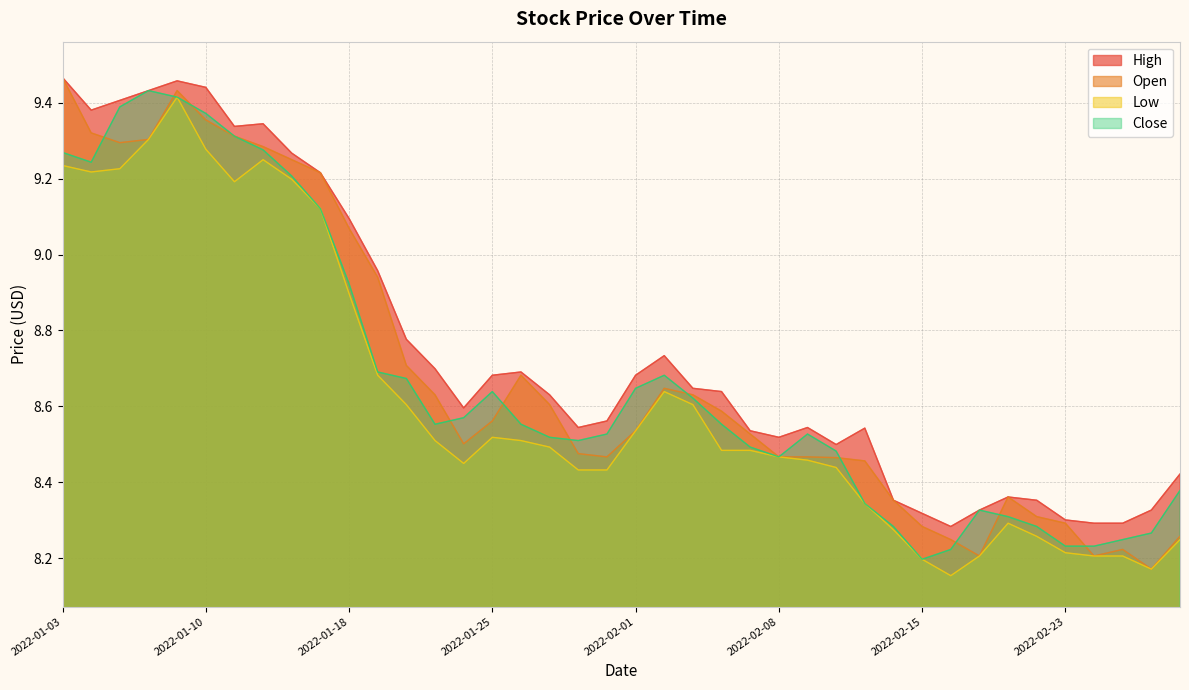

What is the minimum value for Open?

8.2